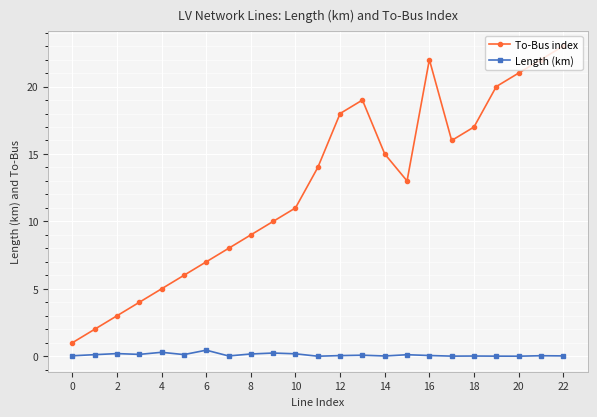

Which series has the largest total across all categories?

To-Bus index